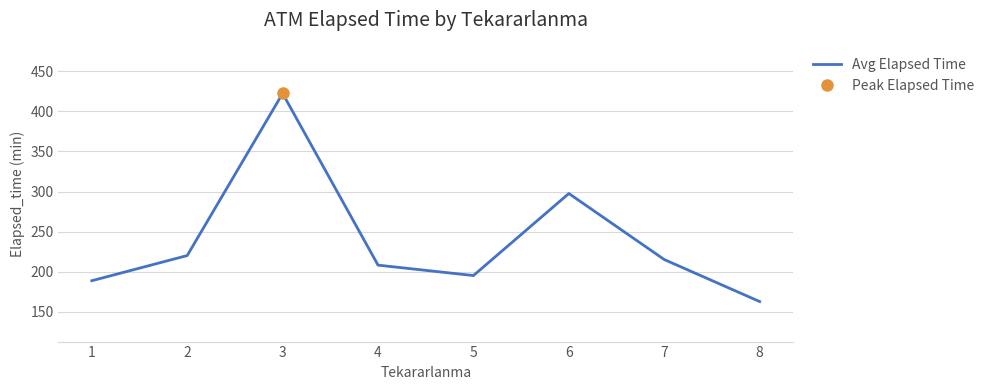

At which label is the value closest to 292?

6